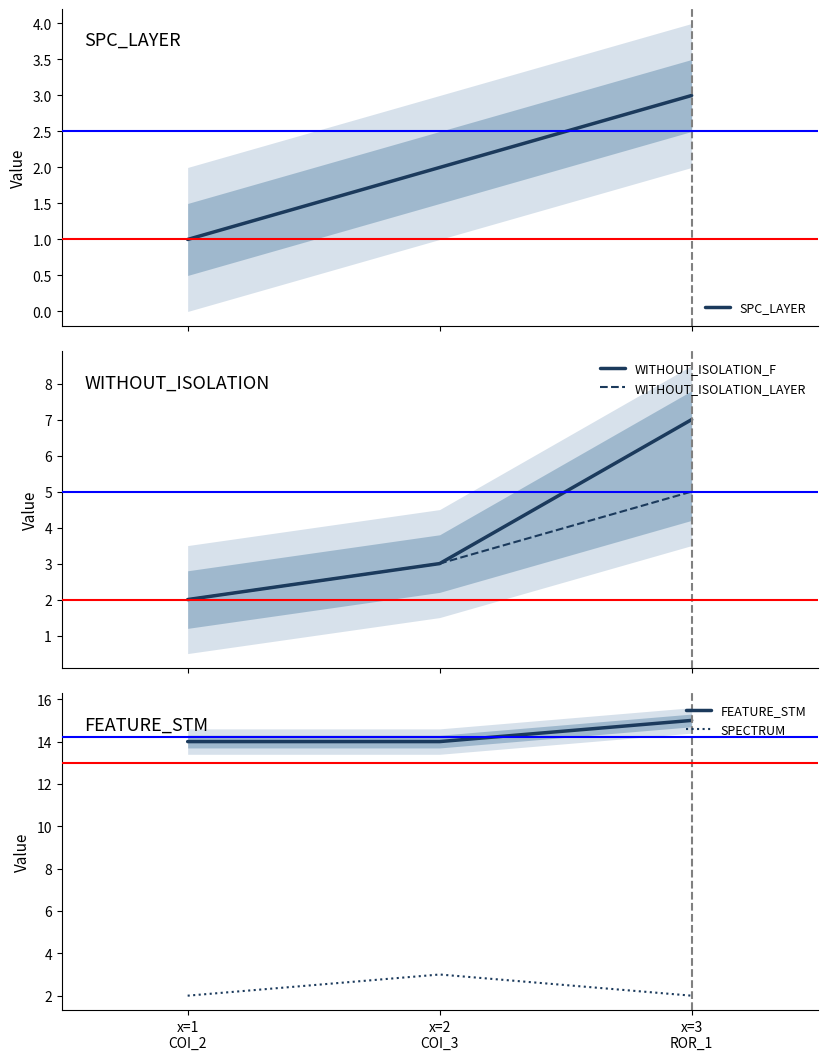

Which has a higher value, x=3
ROR_1 or x=2
COI_3?

x=3
ROR_1